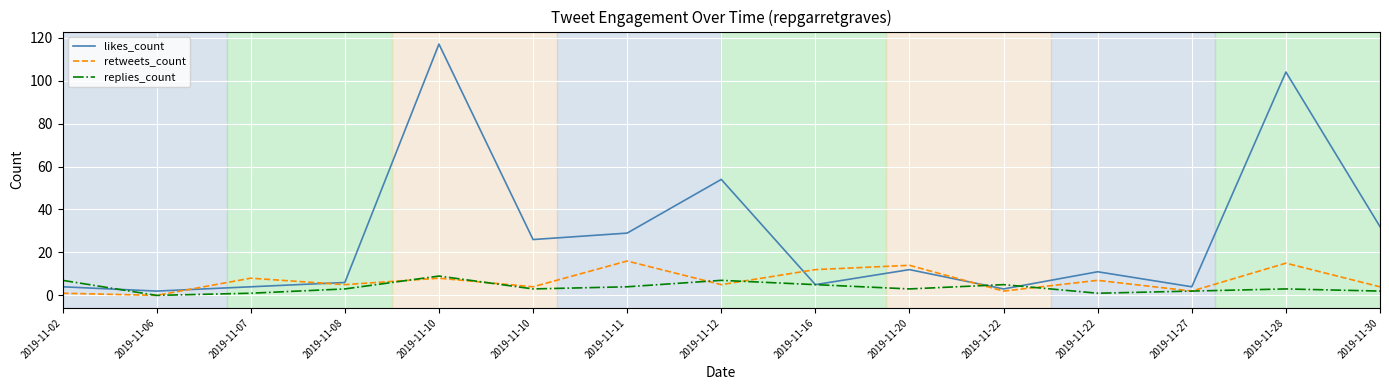

Reading right to left, what are all the values shown in this chart?

likes_count: 32	104	4	11	3	12	5	54	29	26	117	6	4	2	4
retweets_count: 4	15	2	7	2	14	12	5	16	4	8	5	8	0	1
replies_count: 2	3	2	1	5	3	5	7	4	3	9	3	1	0	7